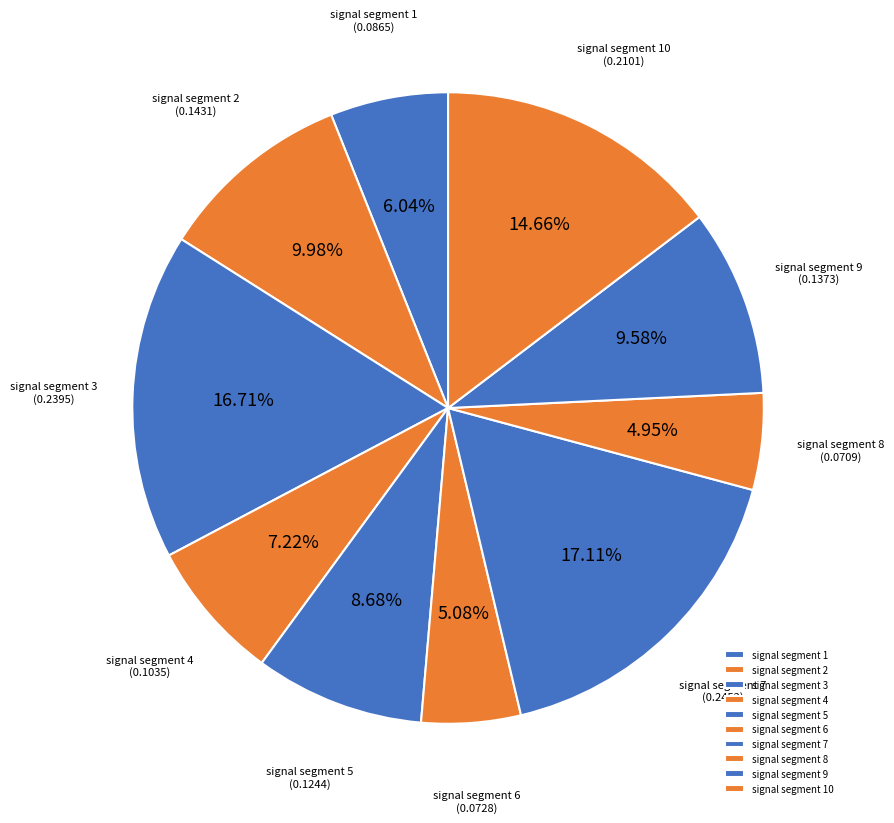

True or false: signal segment 6 accounts for 19% of the total.

False